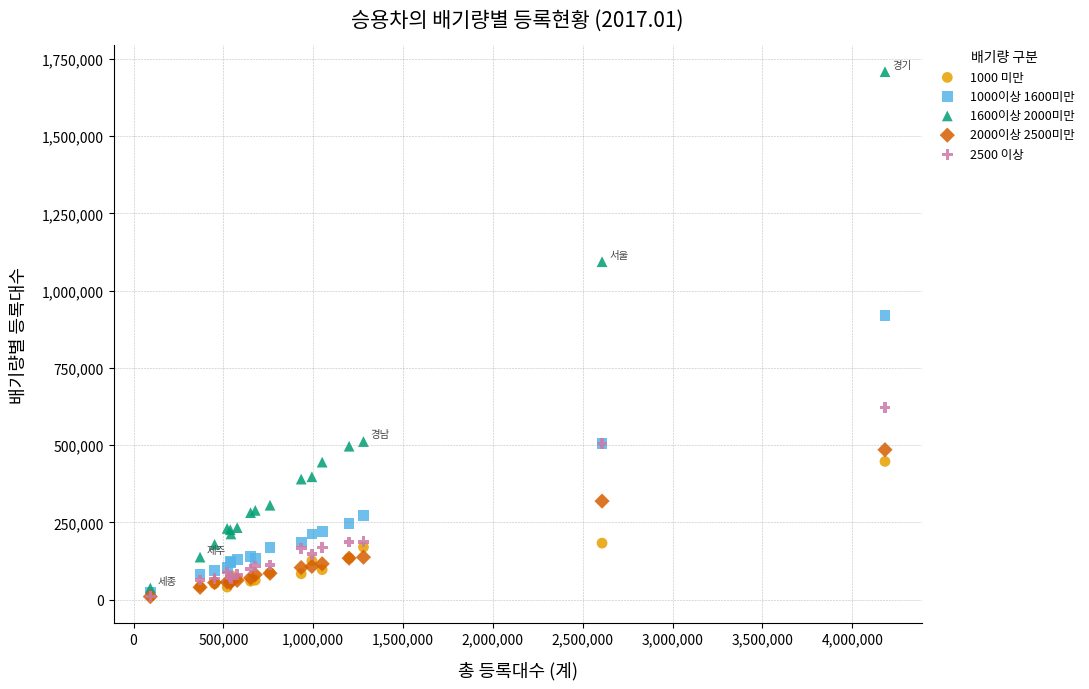

Which series contains the highest Y value?

1600이상 2000미만